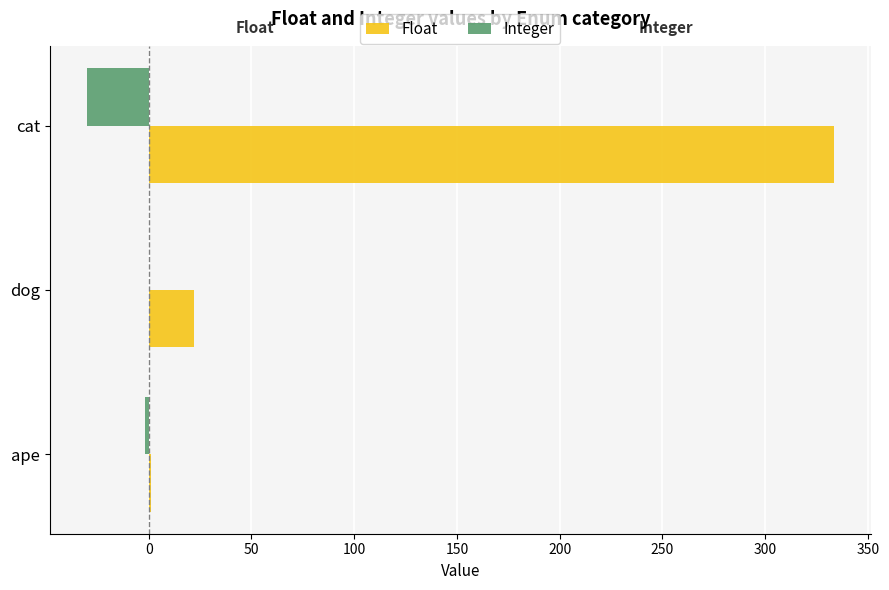

Which category has the highest value in the Float series?

cat